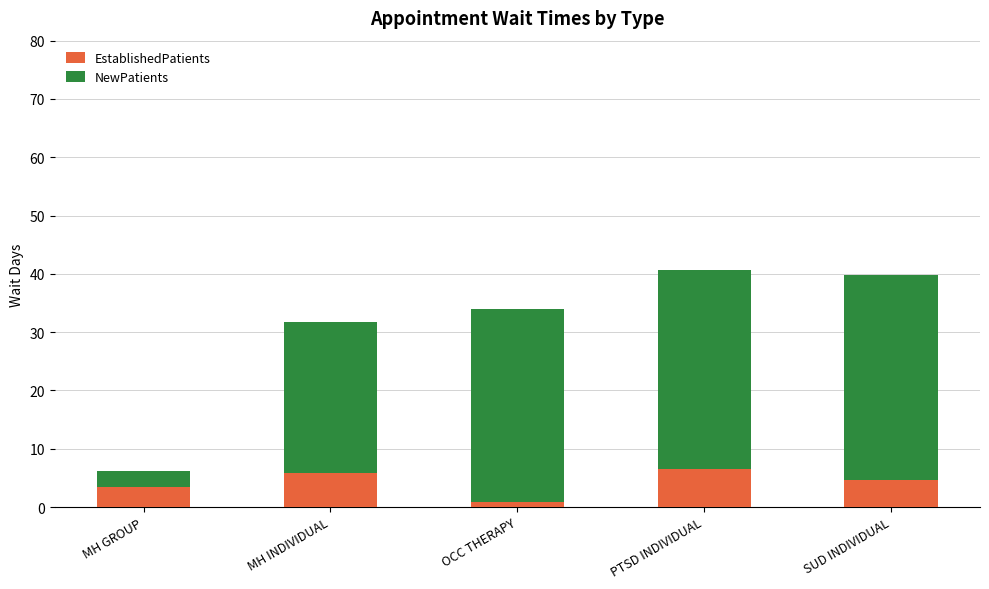

What is the total value across all series at MH GROUP?

6.2